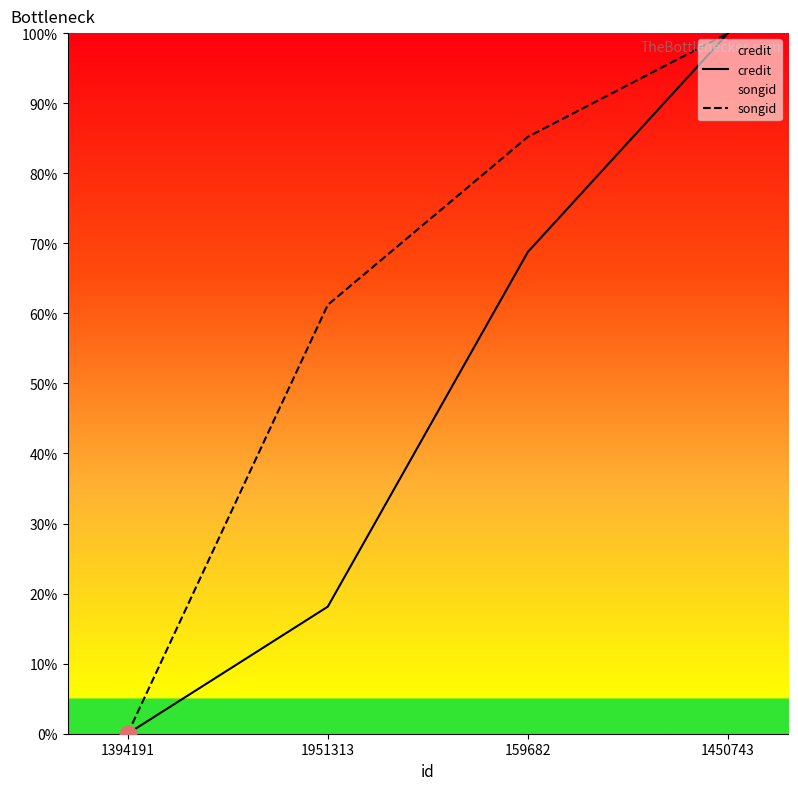

Which category has the lowest value in the credit series?

1394191